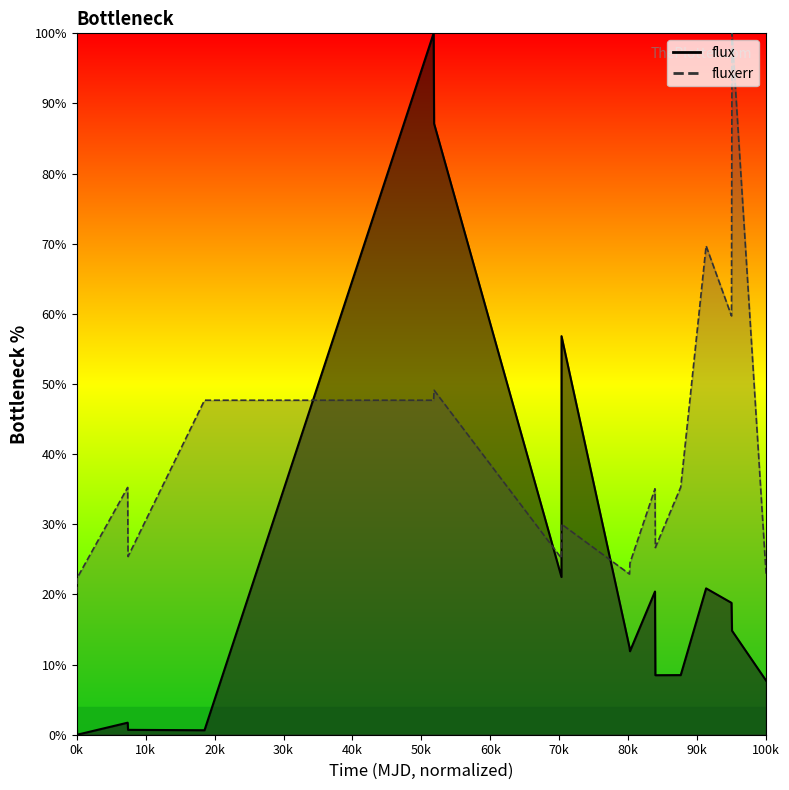

What is the value of the flux point at the 4th from the left?

0.7